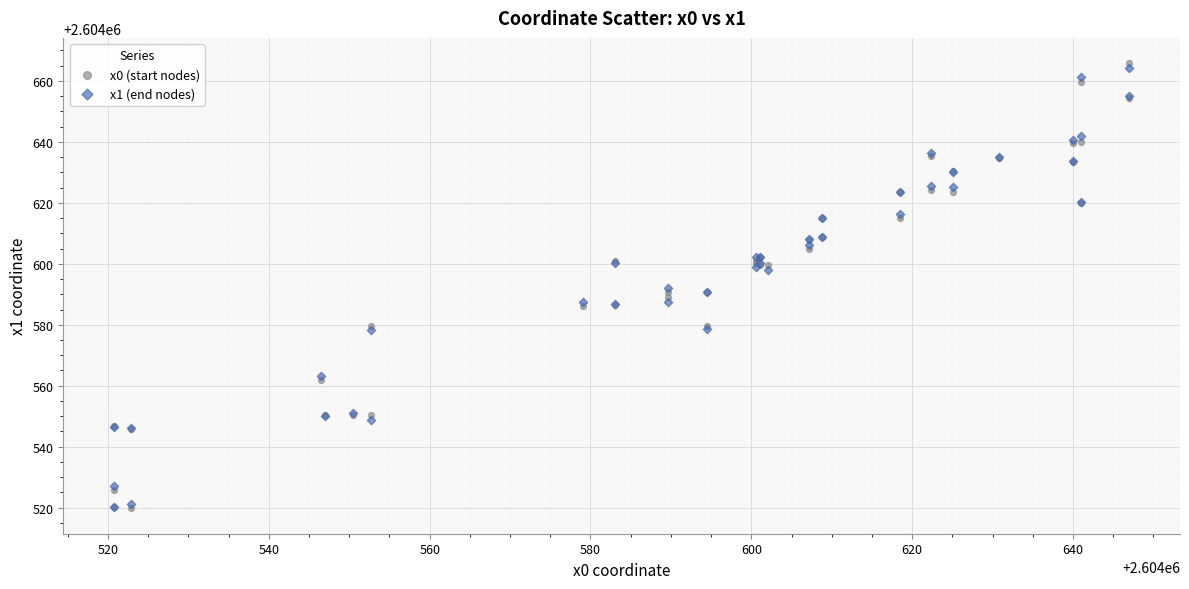

What are all the series names shown in the legend?

x0 (start nodes), x1 (end nodes)